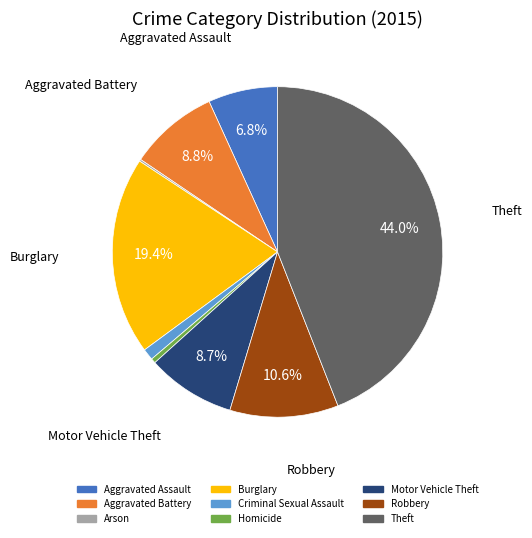

To the nearest percent, what is the average slice percentage?

11%